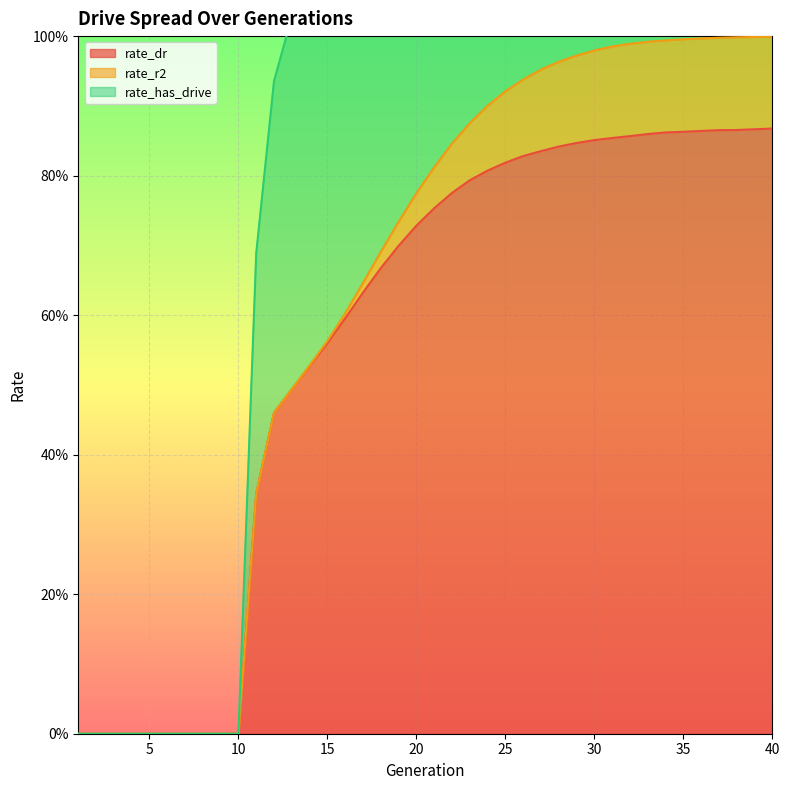

At how many categories does at least one series exceed 0?

30